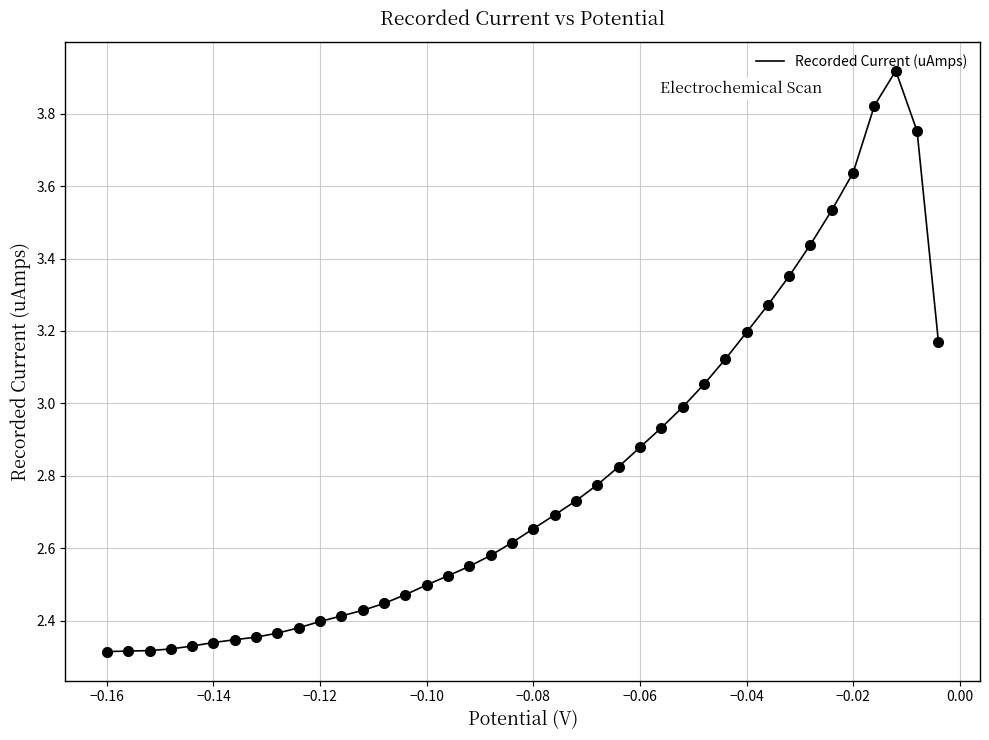

What is the difference between the maximum and minimum values?

1.6